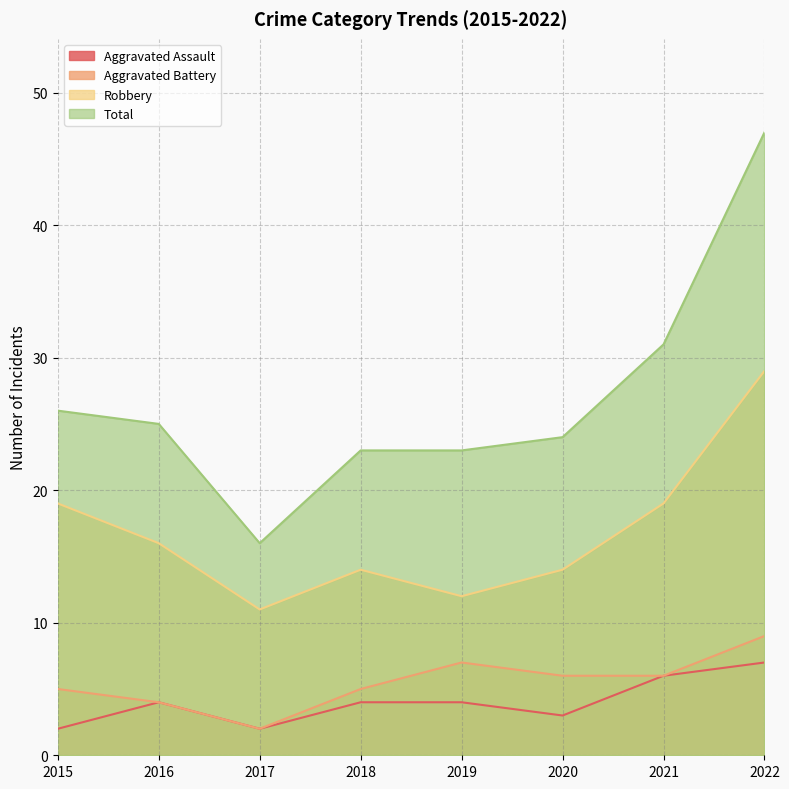

How many lines are shown in the chart?

4